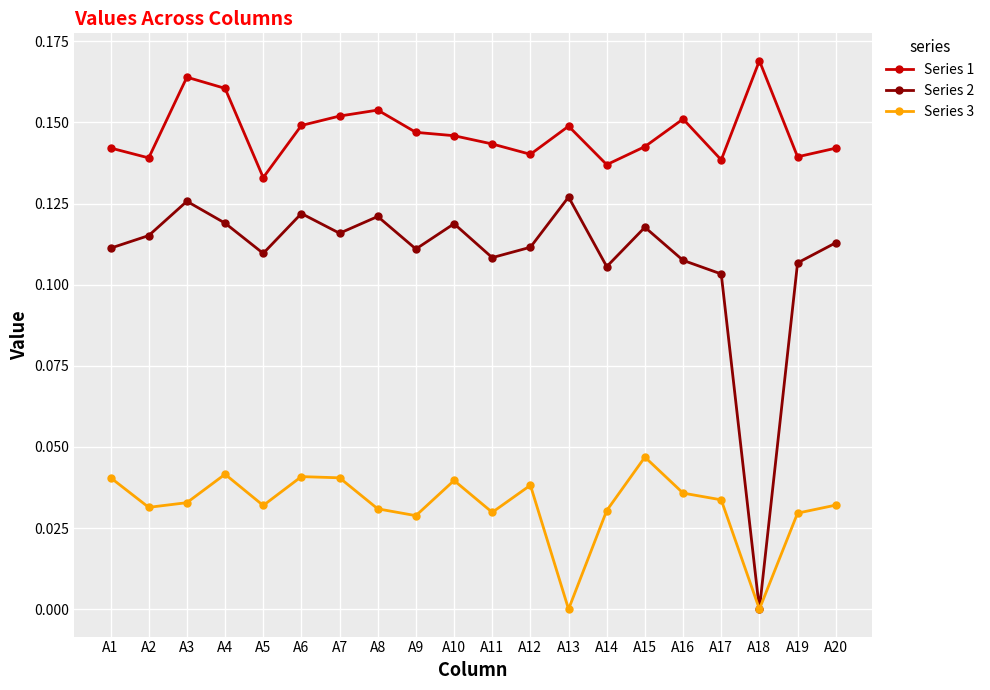

How many lines are shown in the chart?

3